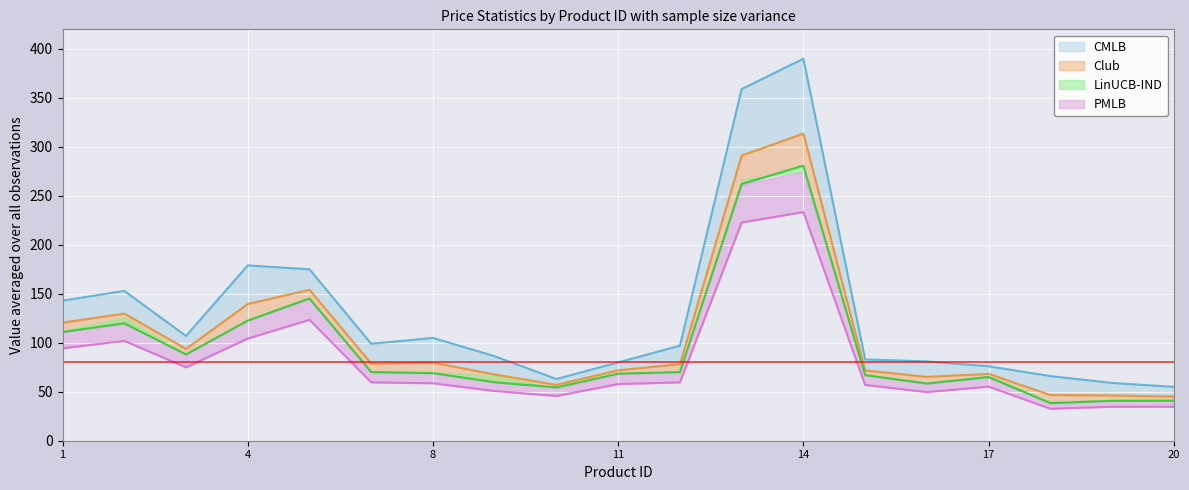

True or false: ppdm.anterior has a value of 34.7 at 20.

True